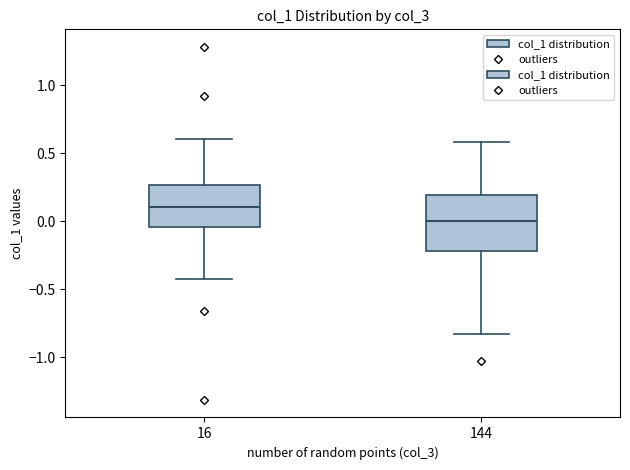

Which box is the tallest, from its lower edge to its upper edge?

144